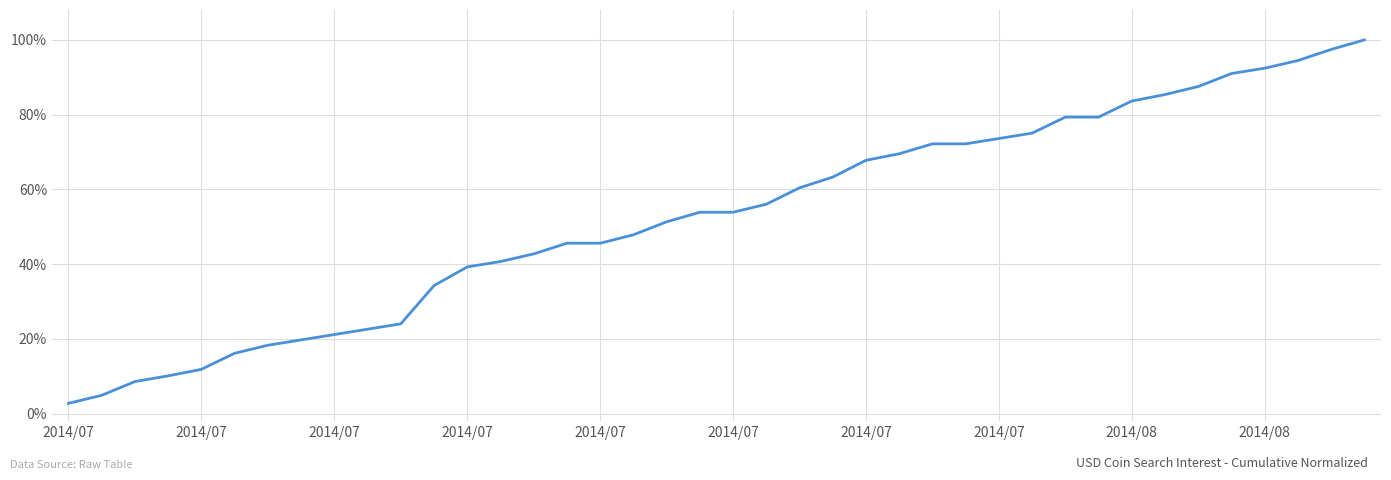

What is the label of the 8th point from the left?

2014/07